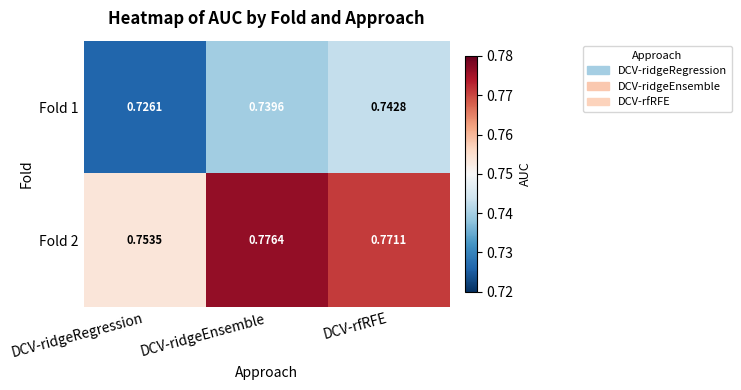

At which category does the chart reach its minimum across all series?

DCV-ridgeRegression